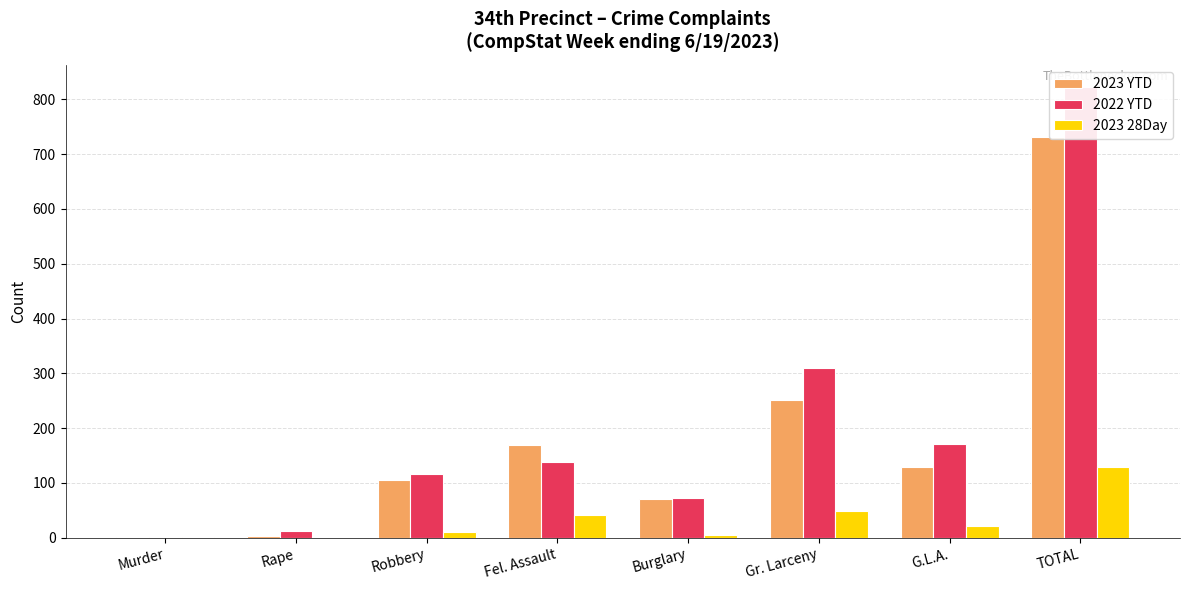

What is the difference between the highest and lowest values at G.L.A.?

150